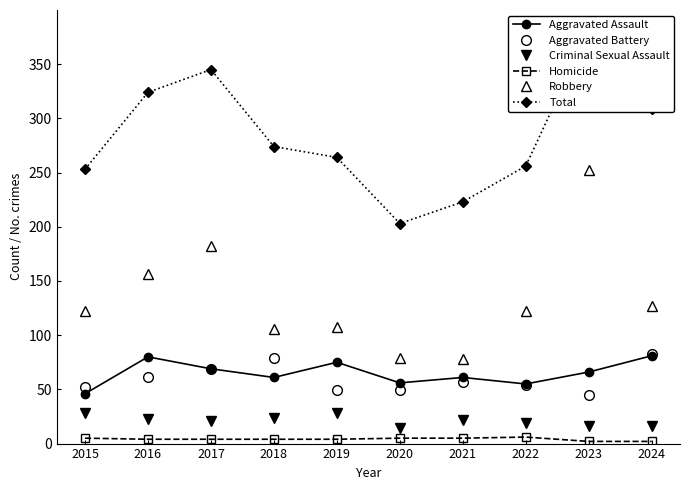

The value of Robbery at 2015 is 42. True or false?

False